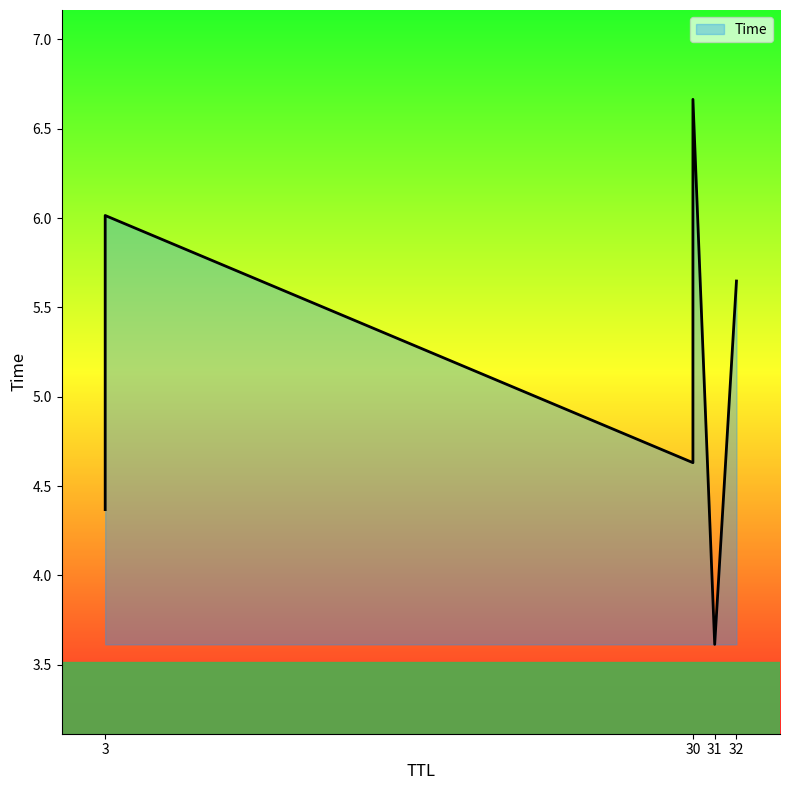

What is the minimum value shown in the chart?

3.6